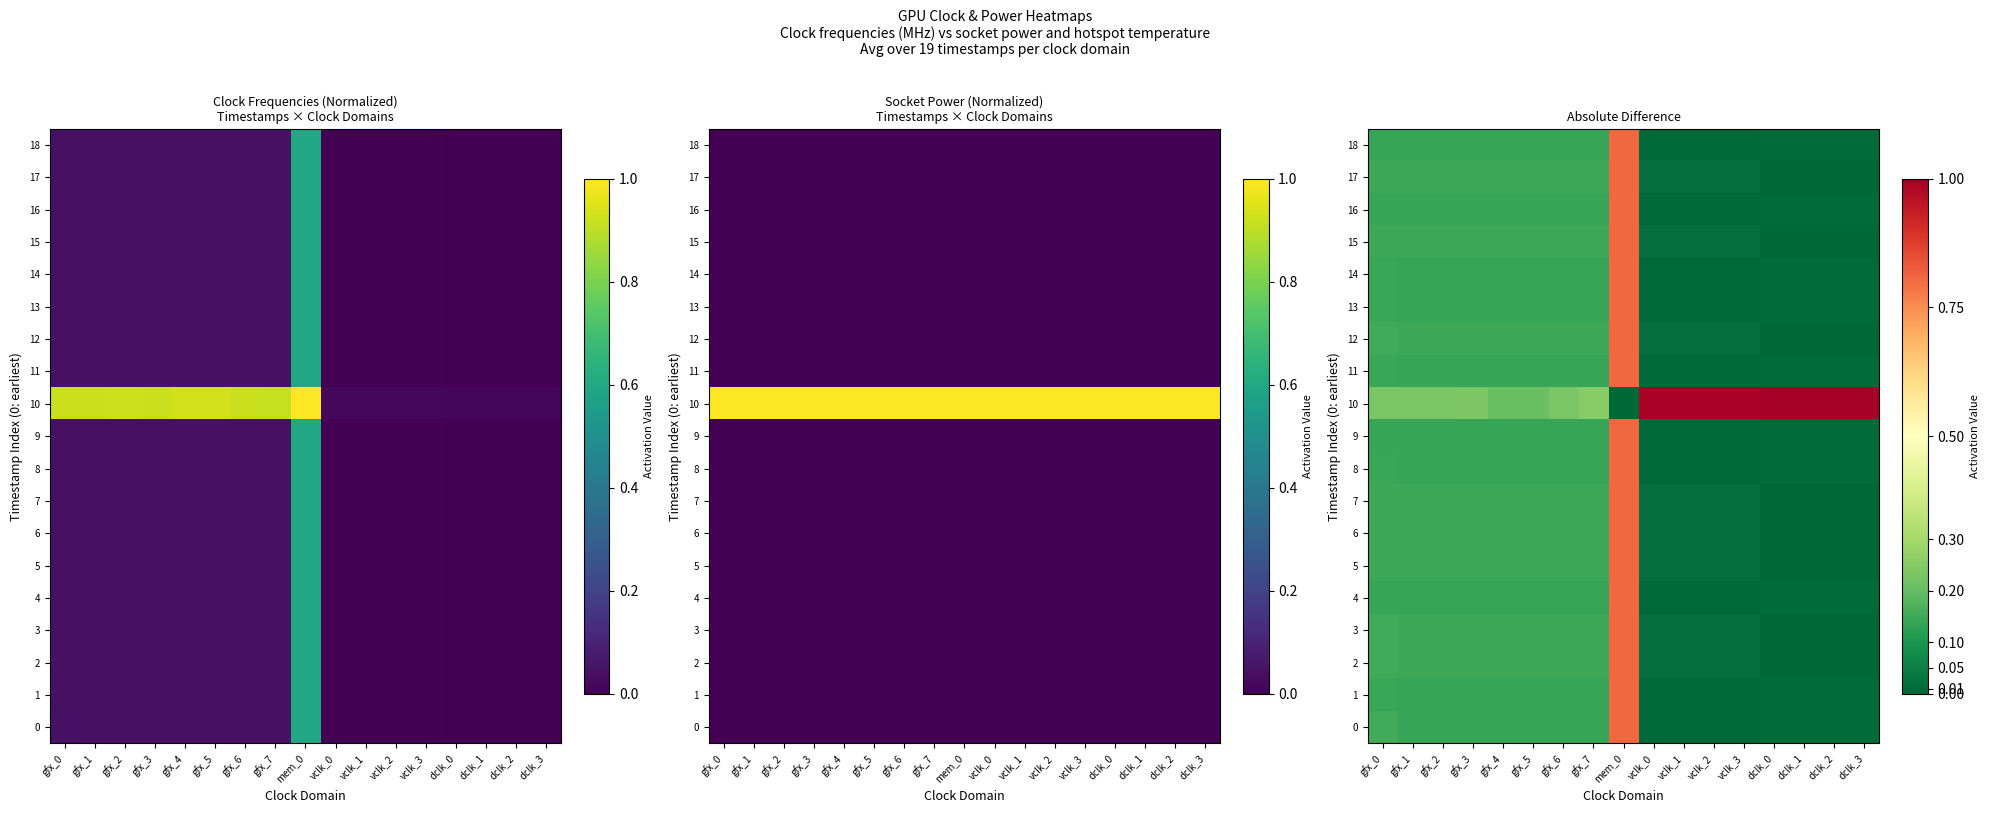

Between vclk_3 and gfx_7, which is larger?

gfx_7